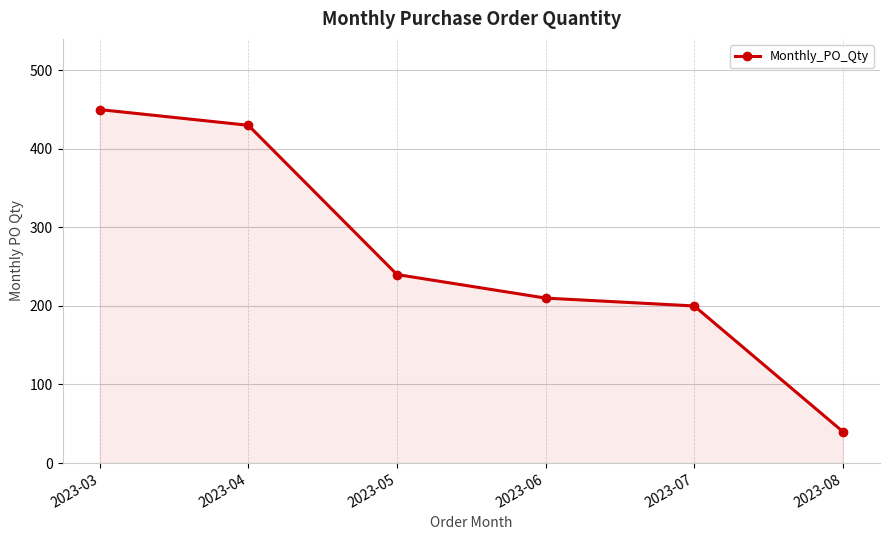

The chart shows a value of 430 at 2023-04. True or false?

True